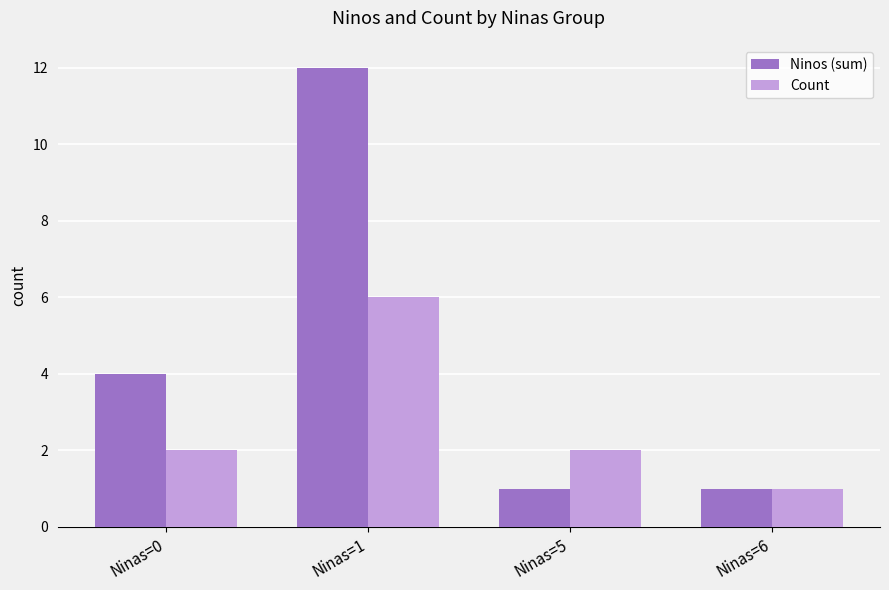

Is the value of Ninos (sum) at Ninas=0 greater than the value of Count at Ninas=5?

Yes